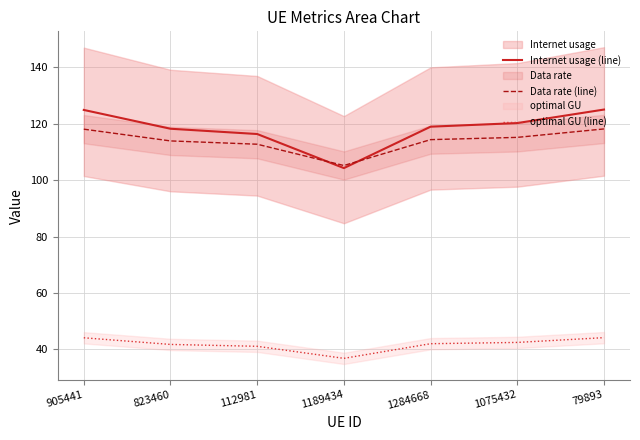

How many series are shown in this chart?

3